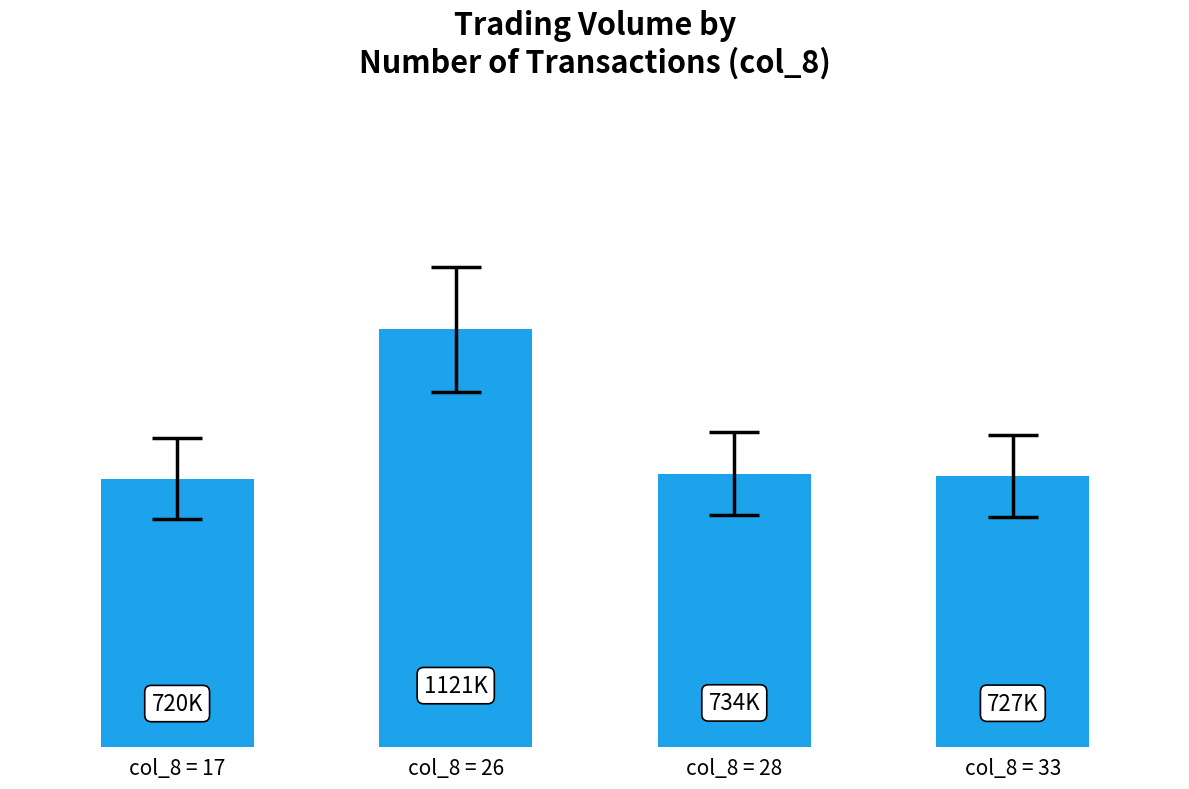

Reading right to left, what are all the values shown in this chart?

col_8 = 33=727000	col_8 = 28=734000	col_8 = 26=1121000	col_8 = 17=720000